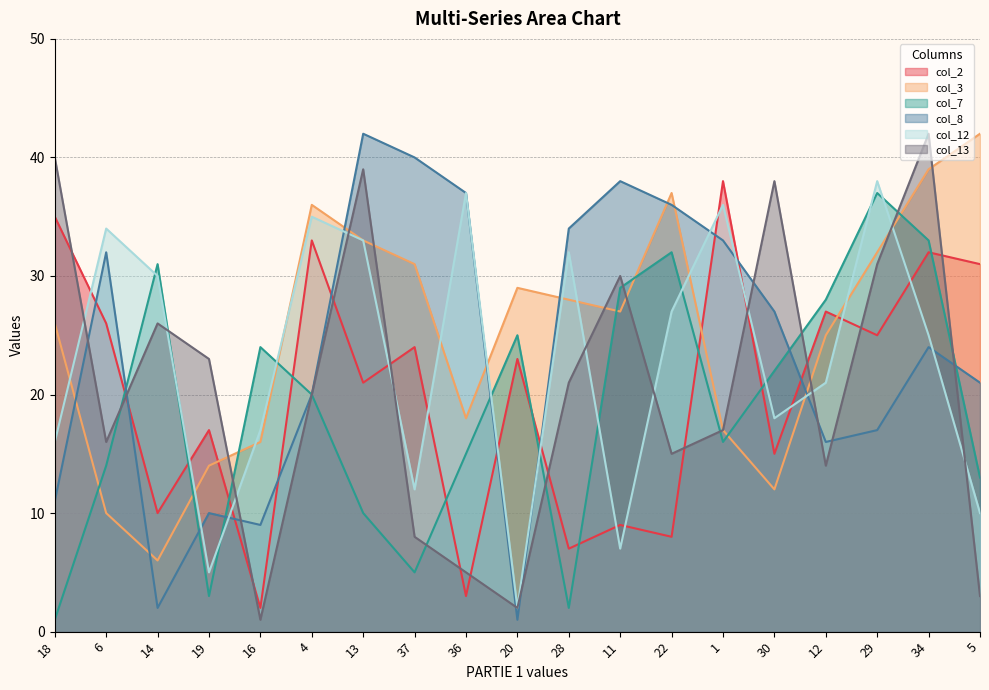

Is it true that col_2 equals 5 at 11?

False